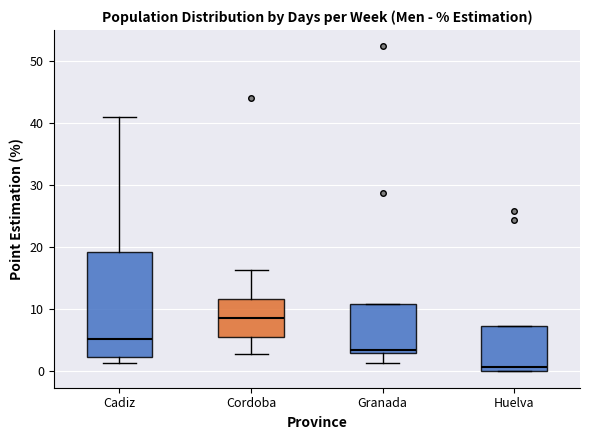

Reading left to right, read every box against the y-axis: the position of its median line, the range the box covers, and the ends of its whiskers. The values are not printed on the chart, so give them approximately, as read against the axis.

Cadiz: median 5, box 2 to 19, whiskers 1 to 41
Cordoba: median 9, box 6 to 12, whiskers 3 to 16
Granada: median 3 (just above the box's lower edge), box 3 to 11, whiskers 1 to 11
Huelva: median 1, box 0 to 7, whiskers 0 to 7